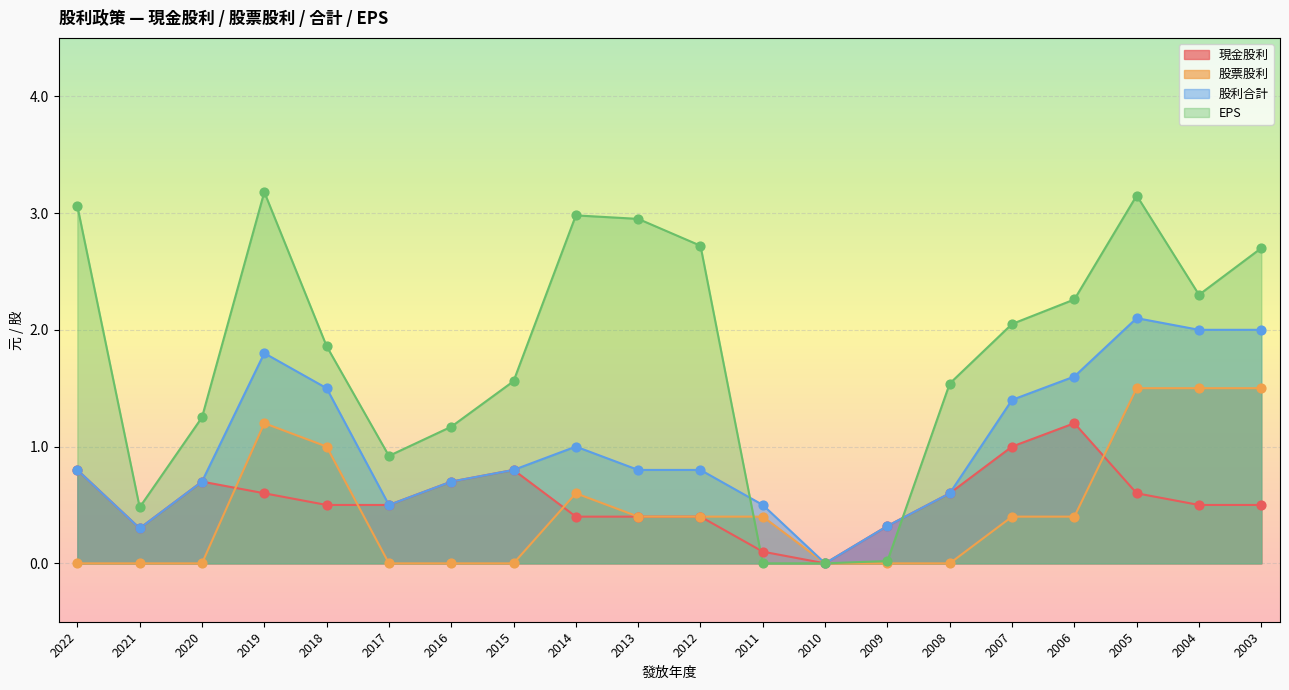

Is the value of EPS at 2019 greater than the value of 股票股利 at 2019?

Yes